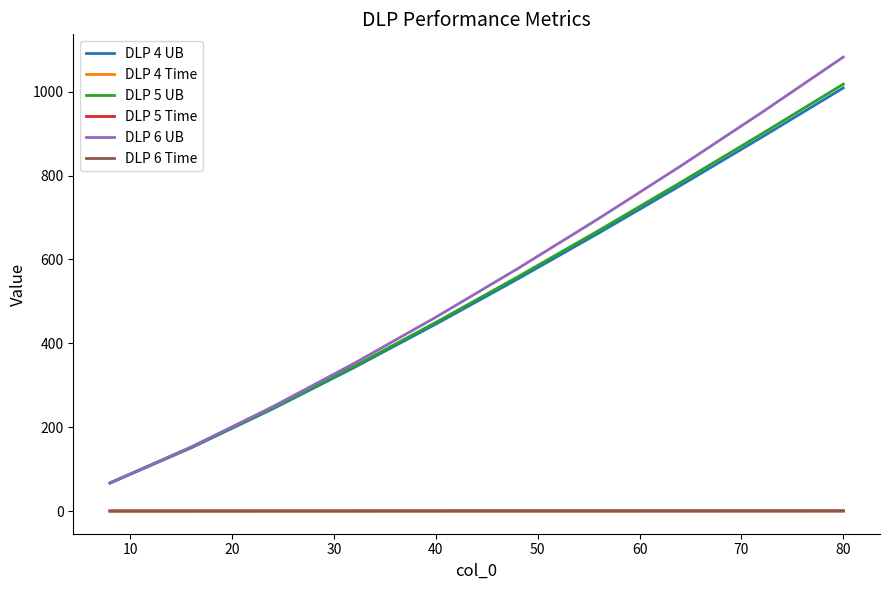

What is the lowest value of the DLP 4 UB series?

66.6